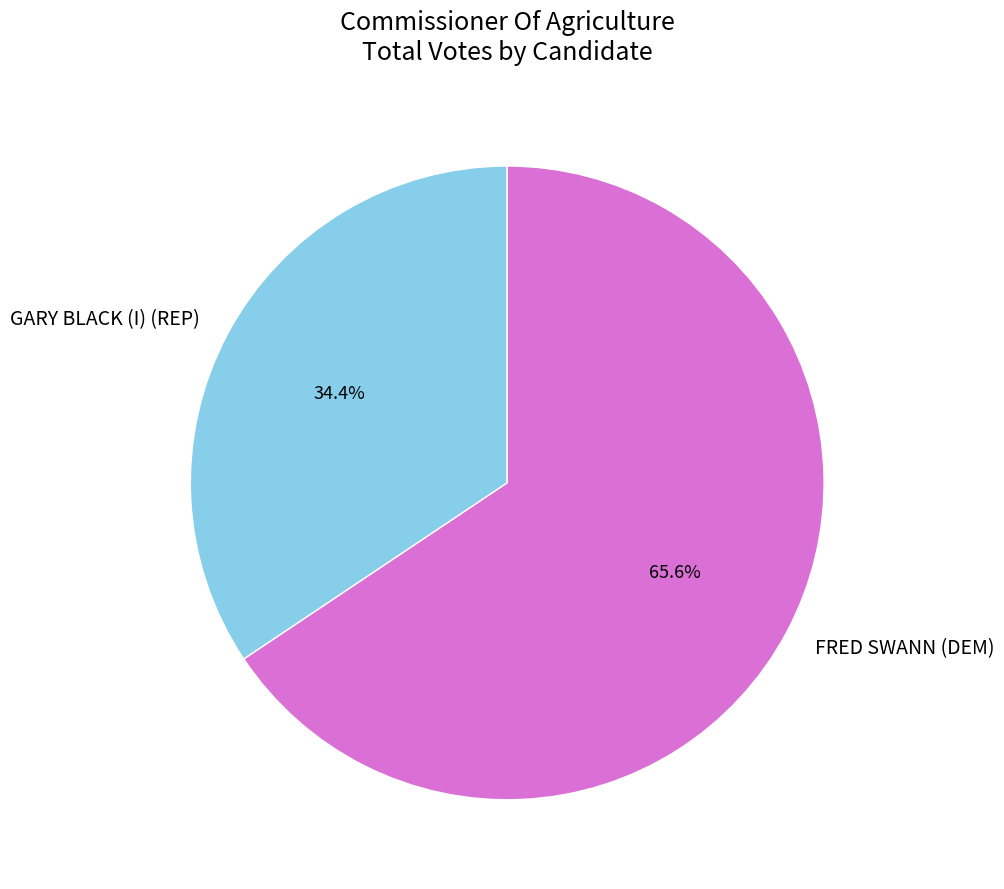

Does FRED SWANN (DEM) represent more than half of the total?

Yes